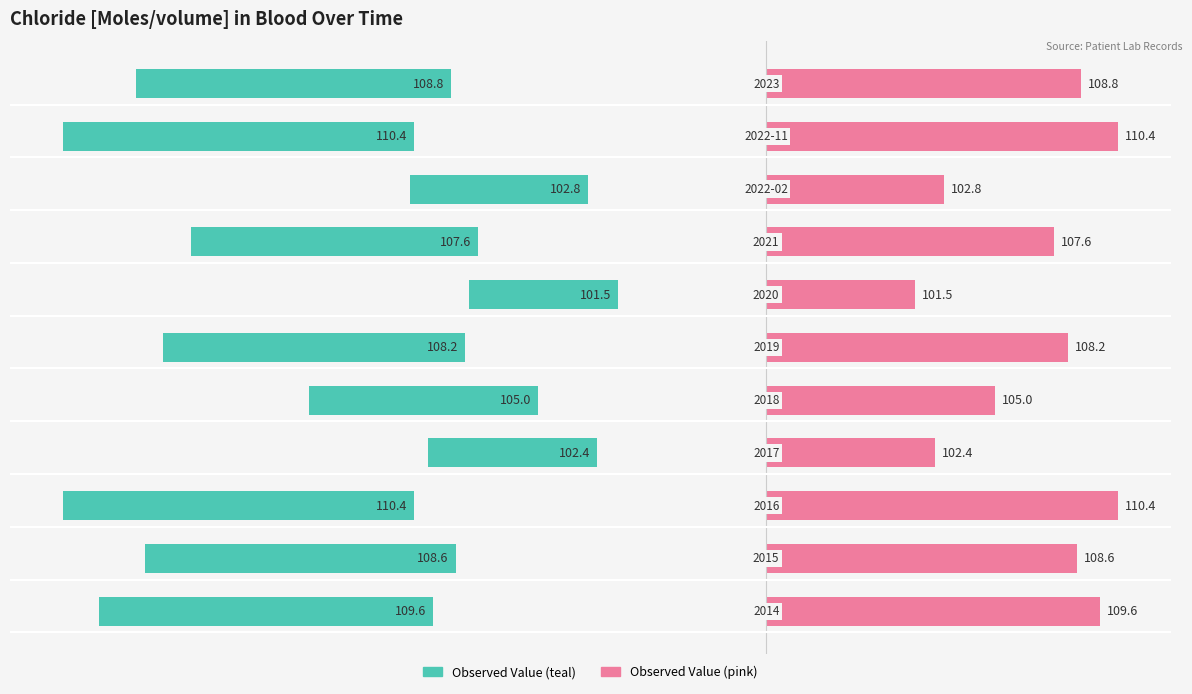

List the labels in order of value, largest first.

2016, 2022-11, 2014, 2023, 2015, 2019, 2021, 2018, 2022-02, 2017, 2020